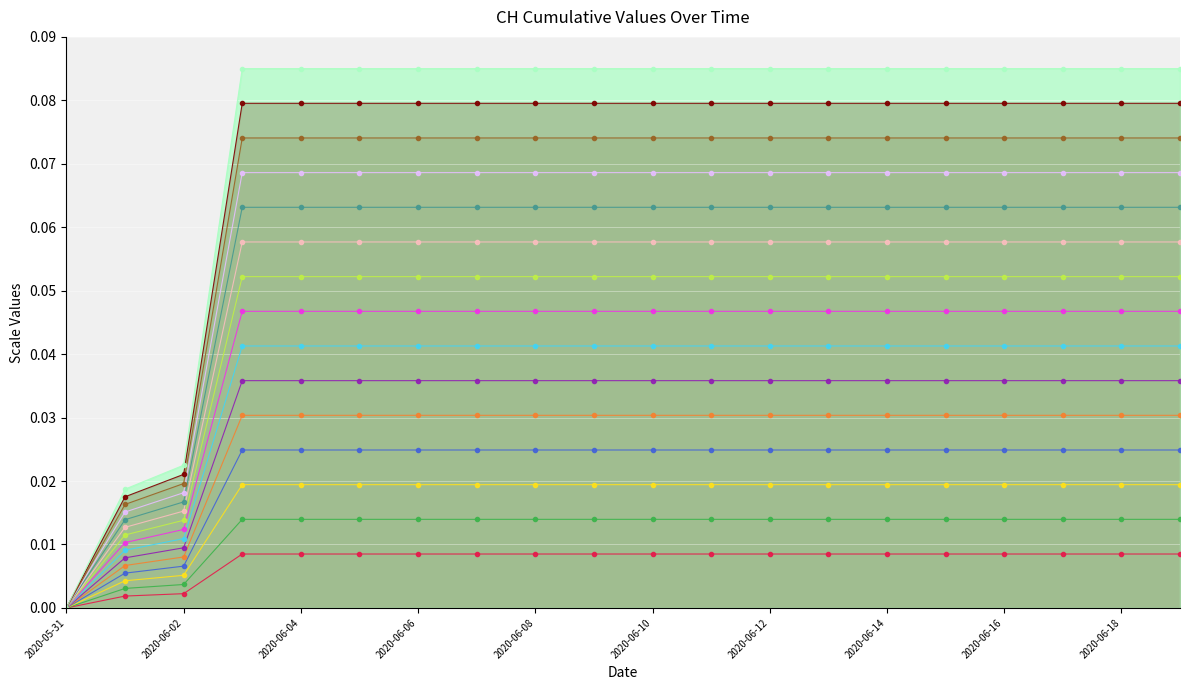

What is the total value across all series at 2020-06-04?

0.7